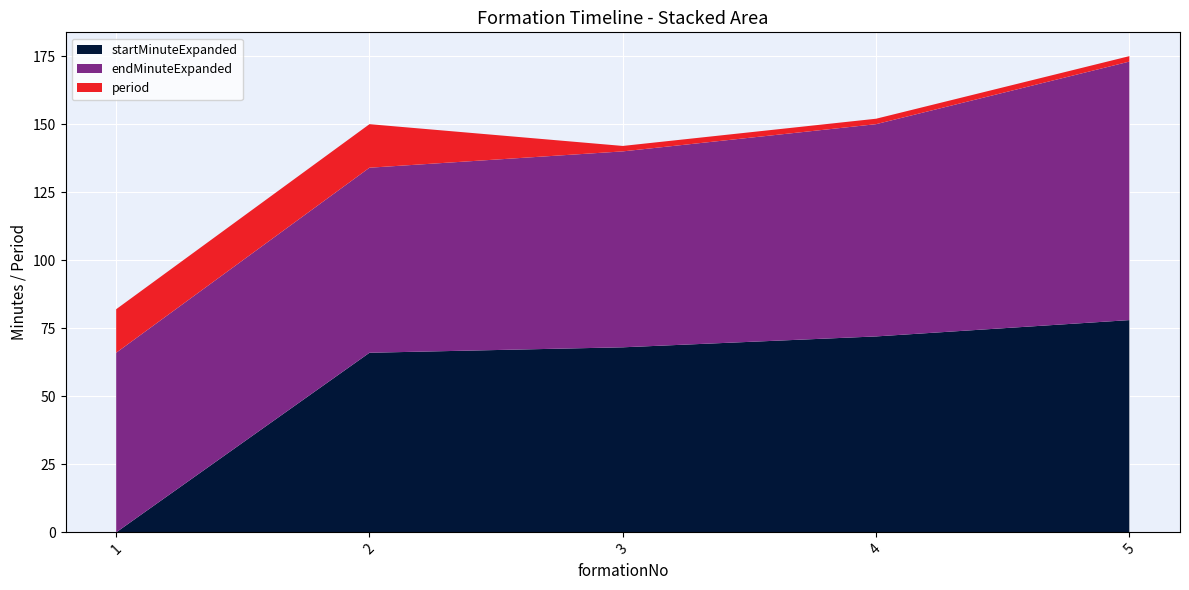

Reading left to right, extract all data points from this chart.

startMinuteExpanded: 1=0	2=66	3=68	4=72	5=78
endMinuteExpanded: 1=66	2=68	3=72	4=78	5=95
period: 1=16	2=16	3=2	4=2	5=2